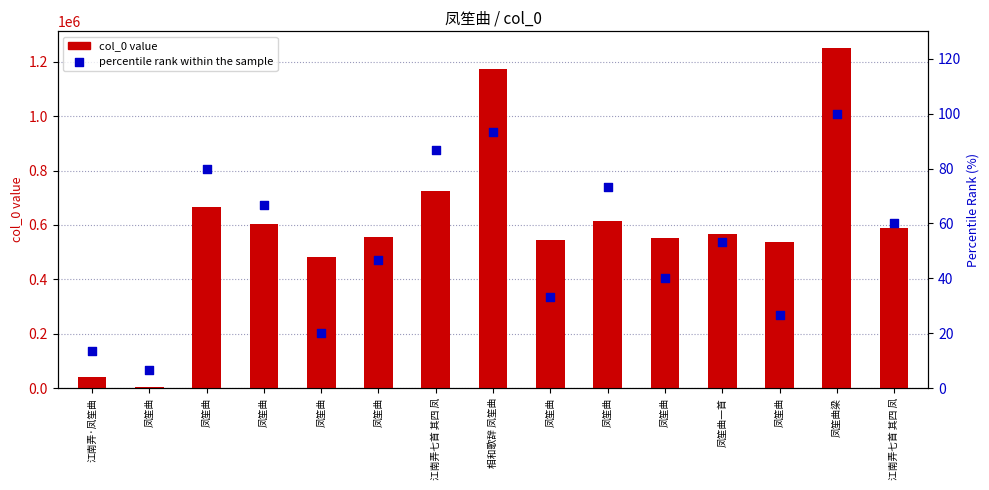

At how many categories does at least one series exceed 82640?

13